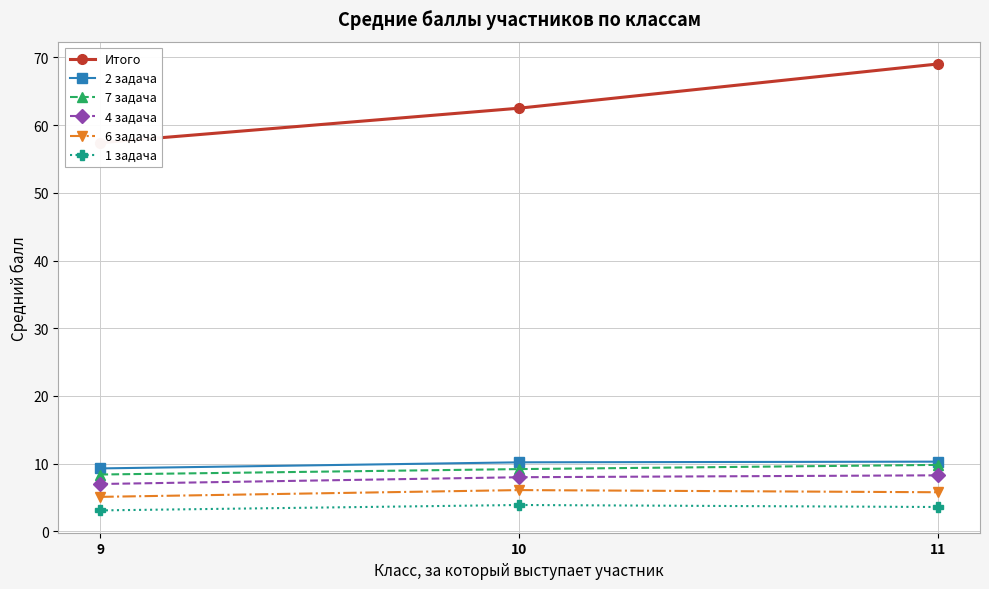

The Итого series shows 97.6 at 11. True or false?

False